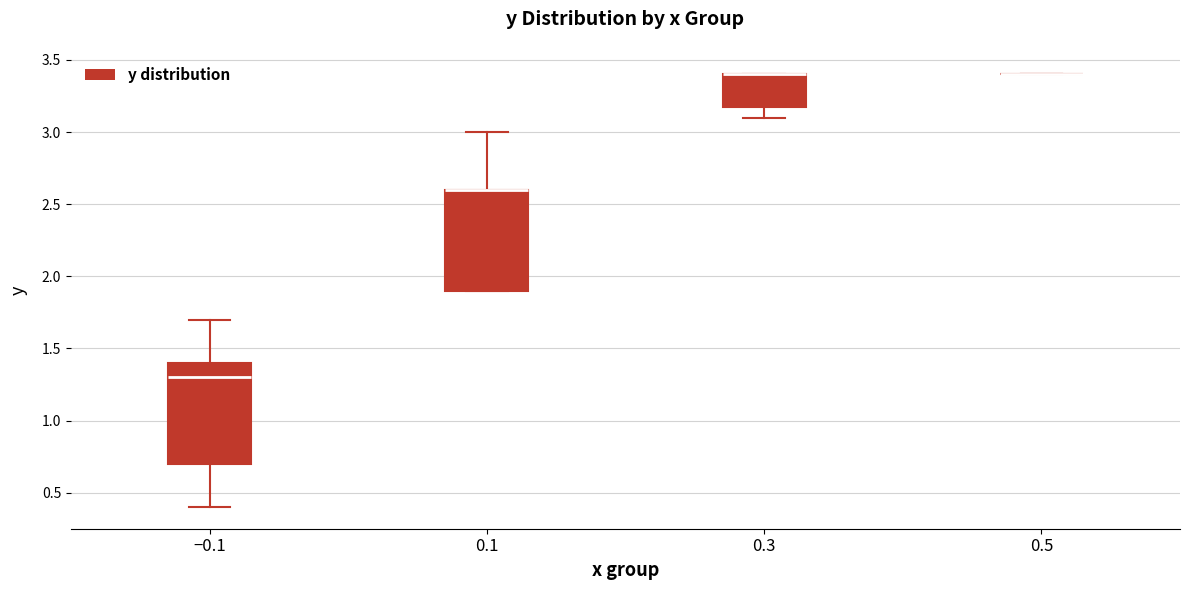

Reading left to right, read every box against the y-axis: the position of its median line, the range the box covers, and the ends of its whiskers. The values are not printed on the chart, so give them approximately, as read against the axis.

−0.1: median 1.3, box 0.7 to 1.4, whiskers 0.4 to 1.7
0.1: median 2.6 (drawn on the box's upper edge), box 1.9 to 2.6, whiskers 1.9 to 3.0
0.3: median 3.4 (drawn on the box's upper edge), box 3.2 to 3.4, whiskers 3.1 to 3.4
0.5: box collapsed to a line at 3.4, whiskers 3.4 to 3.4